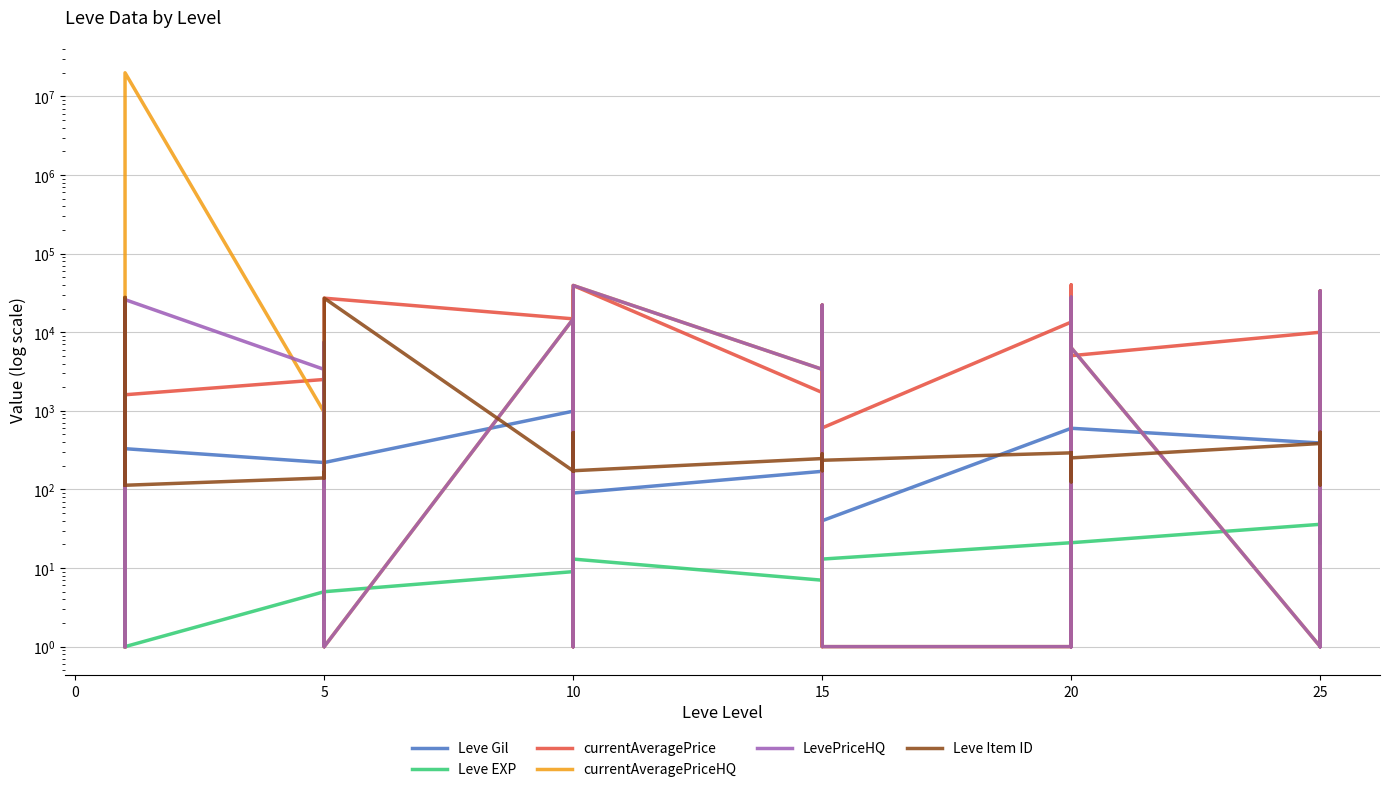

What is the average value of the currentAveragePriceHQ series?

562083.6